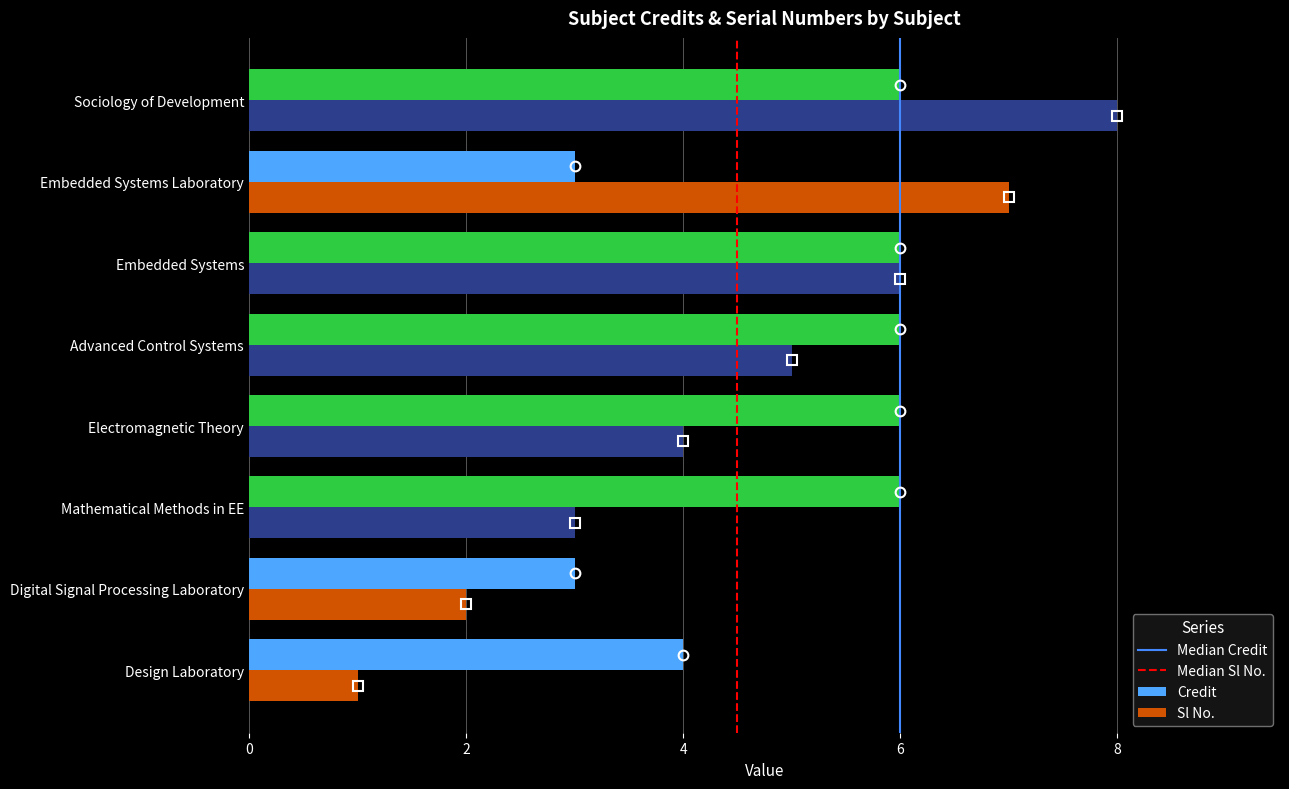

At which category is the sum across all series the highest?

Sociology of Development